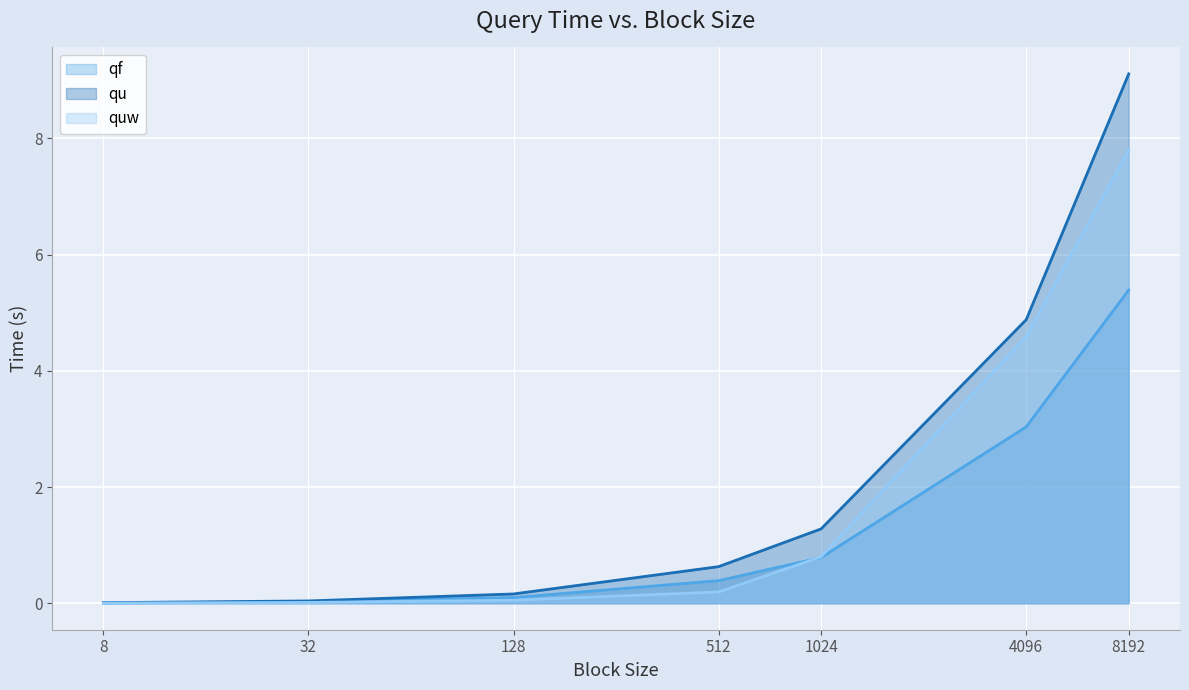

True or false: qu has a value of 0.1 at 128.

False